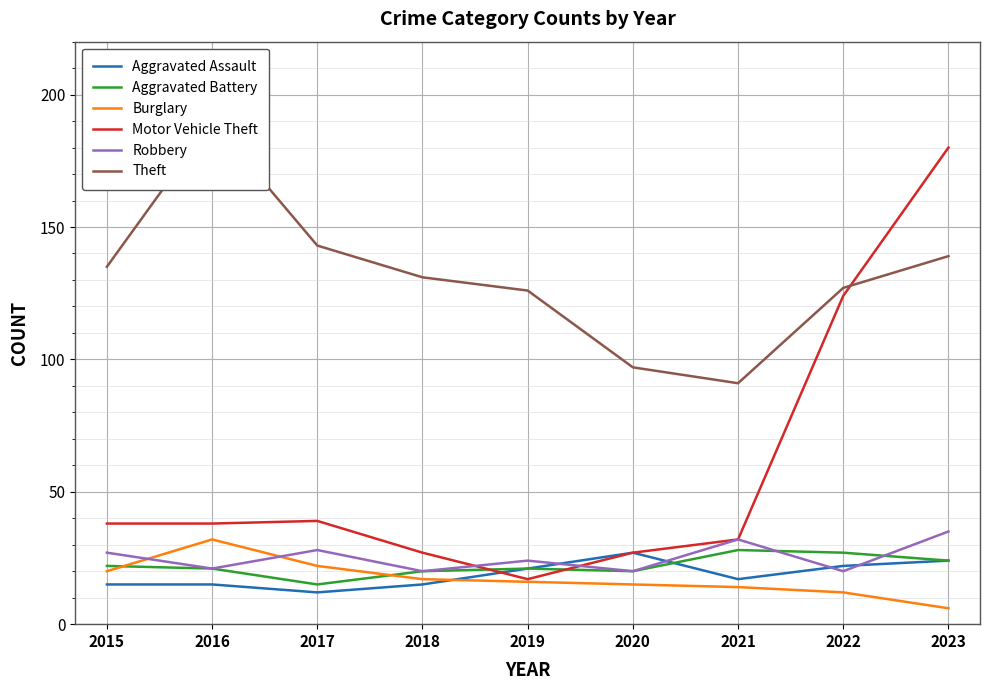

What is the value of the Robbery point at the 9th from the left?

35